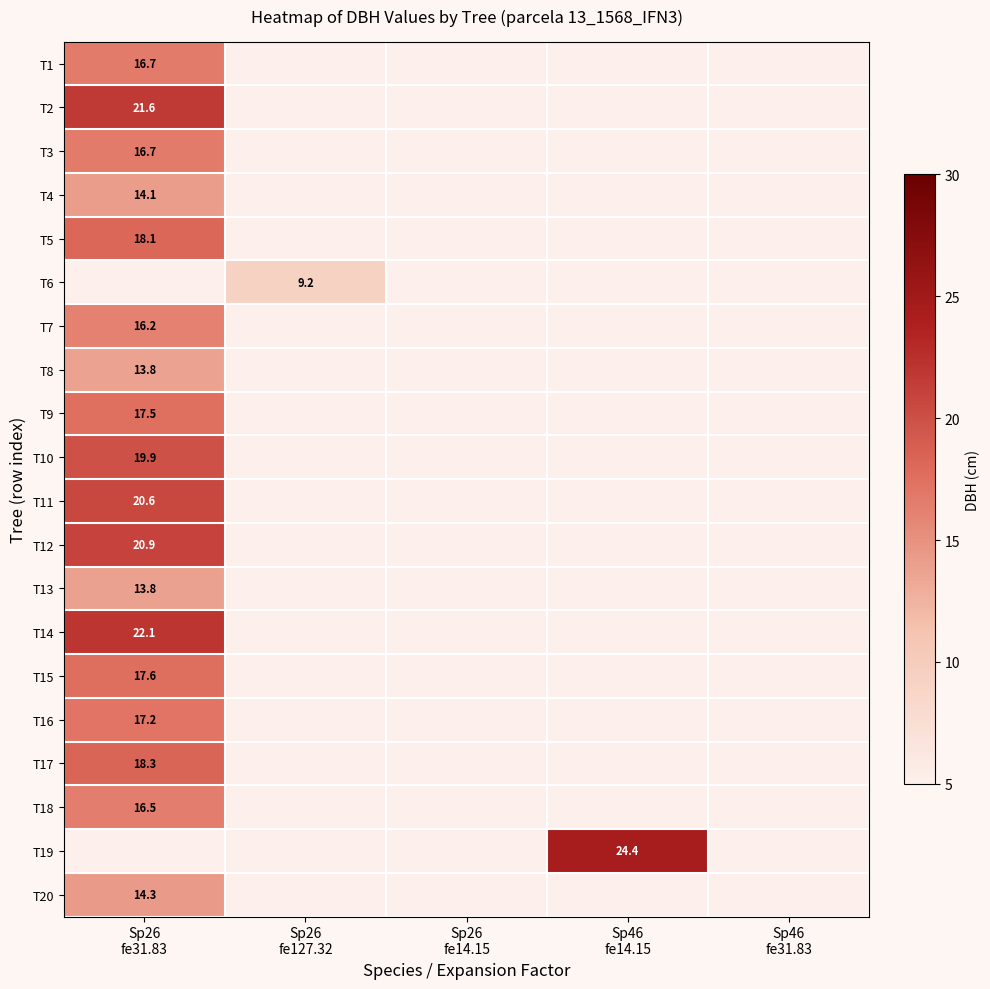

What is the smallest value displayed?

9.2